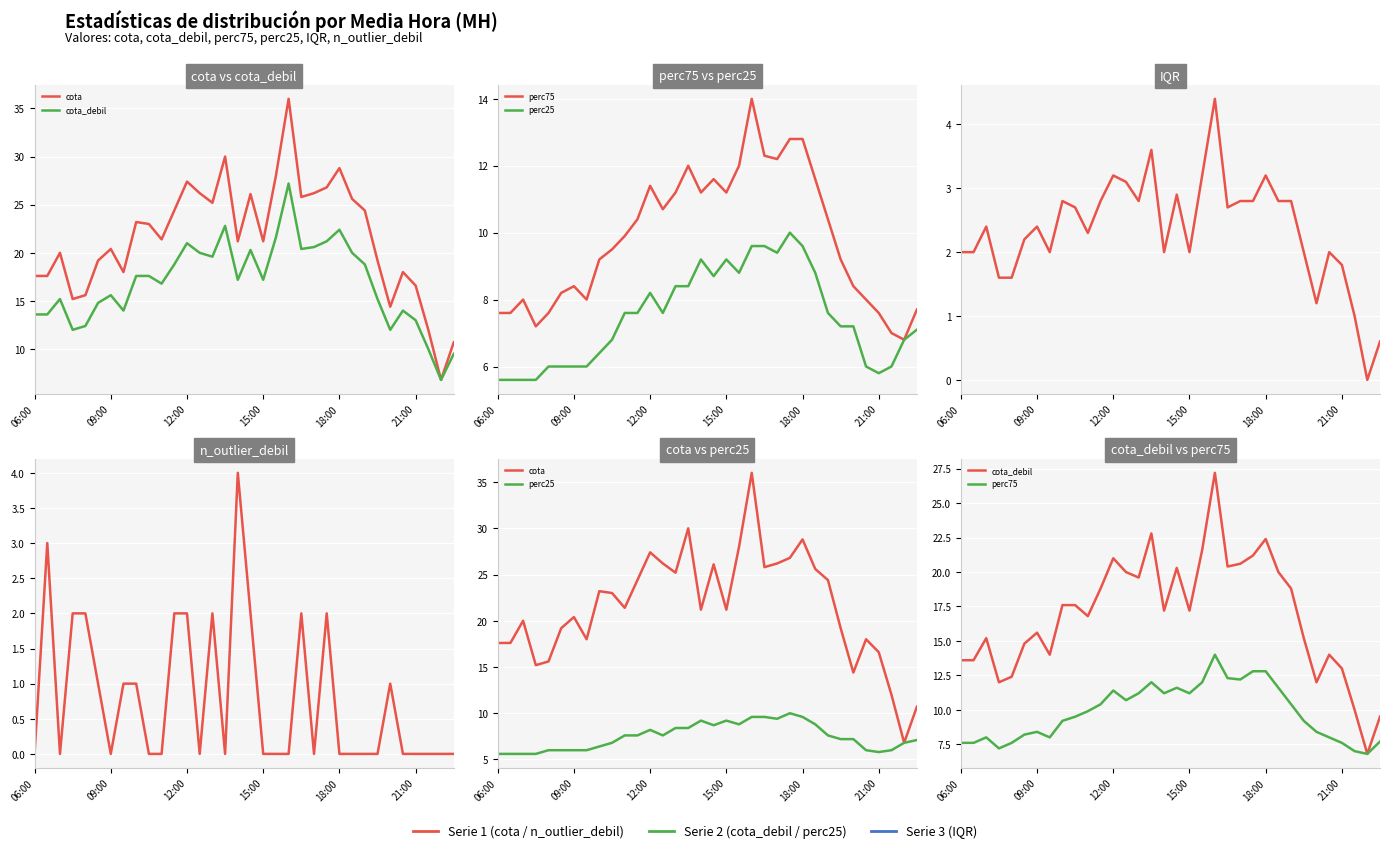

The value of IQR at 9 is 2.7. True or false?

True